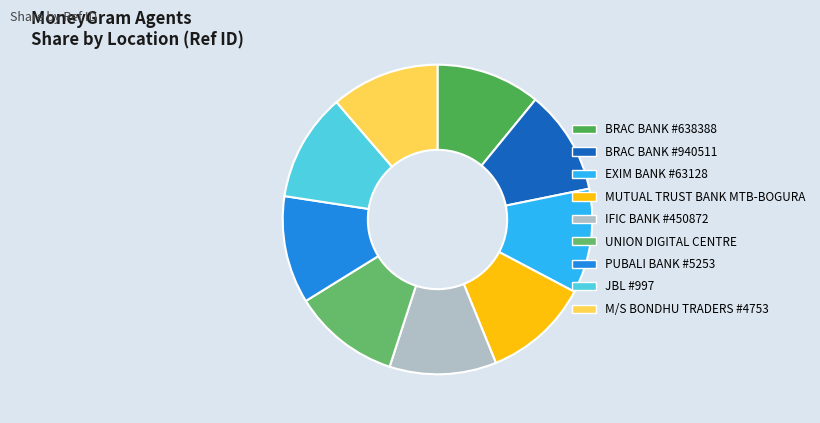

To the nearest percent, what portion does EXIM BANK #63128 represent?

11%